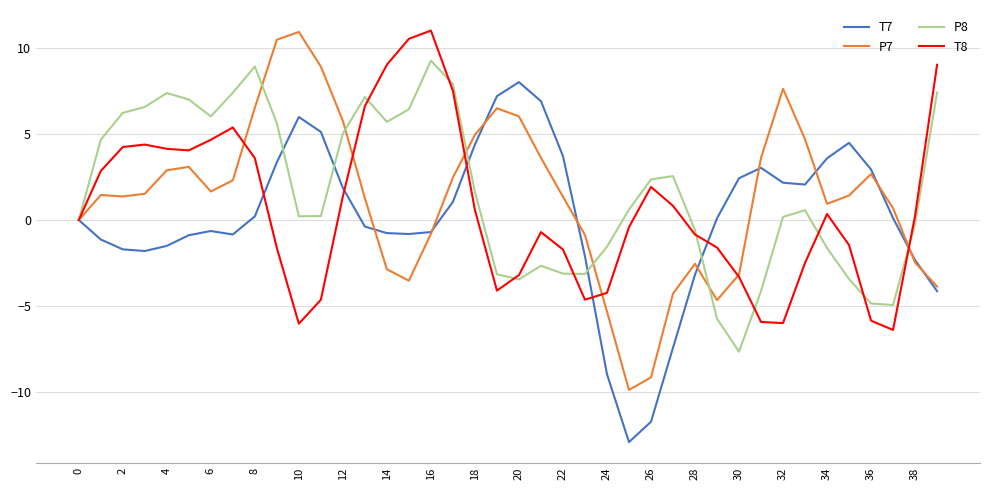

What is the minimum value shown in the chart?

-12.9